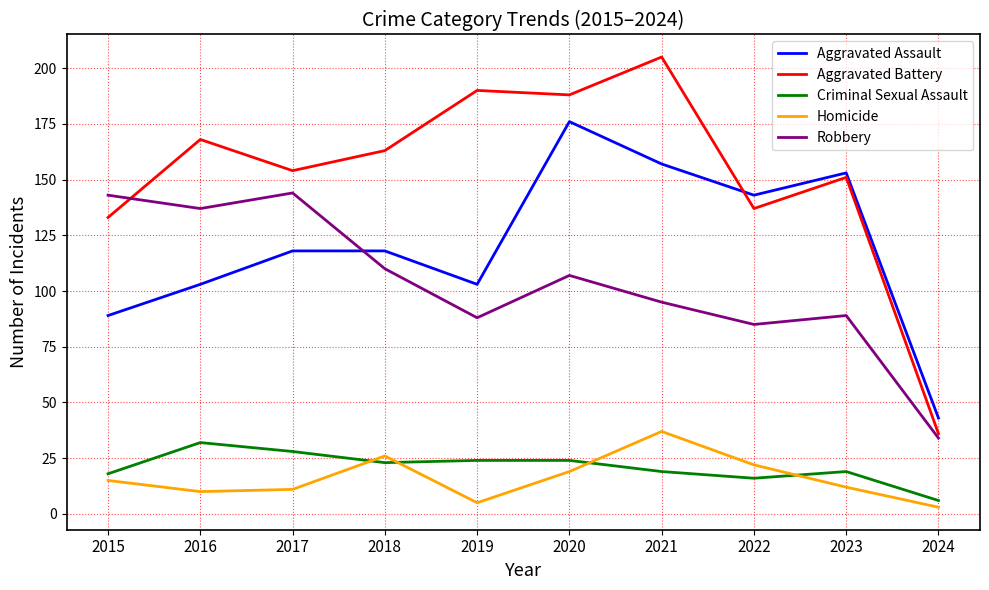

What are all the series names shown in the legend?

Aggravated Assault, Aggravated Battery, Criminal Sexual Assault, Homicide, Robbery